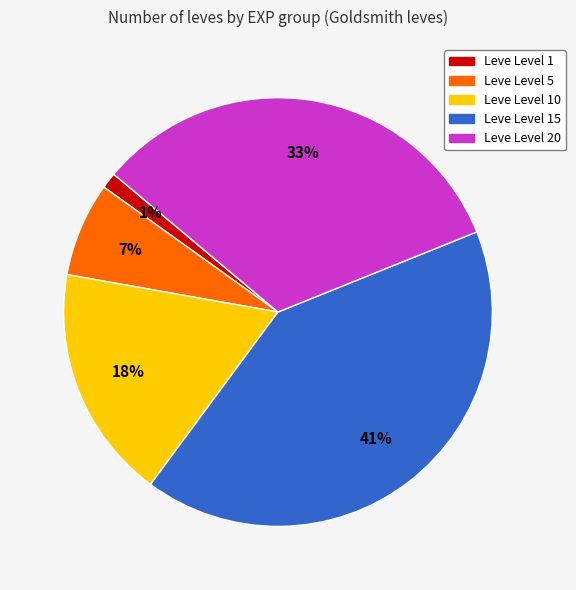

How many segments does this pie chart have?

5